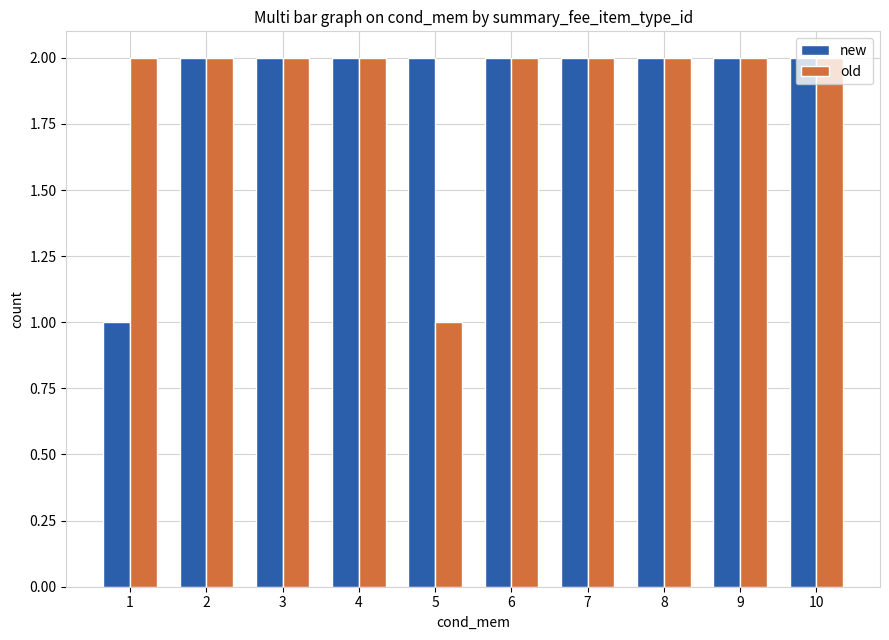

Reading right to left, list all the values displayed in this chart.

new: 10=2	9=2	8=2	7=2	6=2	5=2	4=2	3=2	2=2	1=1
old: 10=2	9=2	8=2	7=2	6=2	5=1	4=2	3=2	2=2	1=2